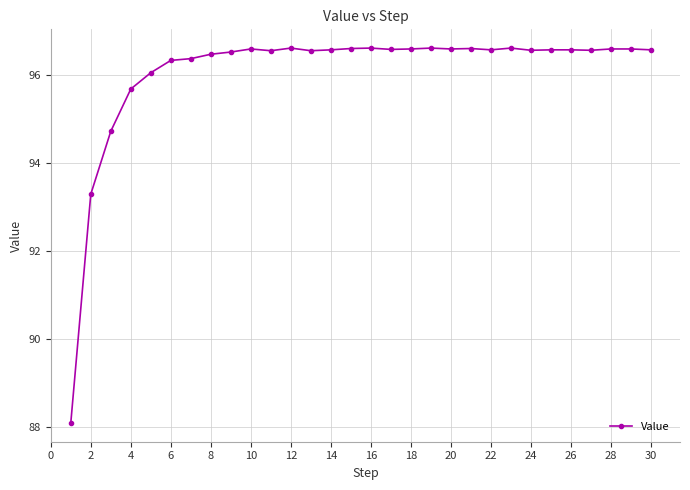

What is the average value?

96.1